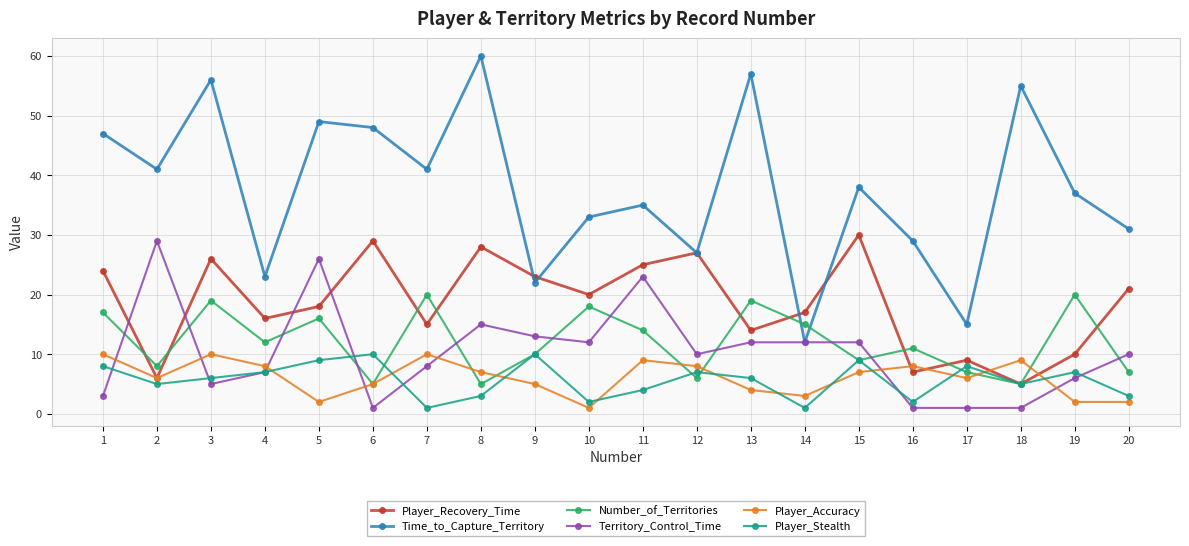

Reading left to right, transcribe all the data shown in this chart.

Player_Recovery_Time: 1=24	2=6	3=26	4=16	5=18	6=29	7=15	8=28	9=23	10=20	11=25	12=27	13=14	14=17	15=30	16=7	17=9	18=5	19=10	20=21
Time_to_Capture_Territory: 1=47	2=41	3=56	4=23	5=49	6=48	7=41	8=60	9=22	10=33	11=35	12=27	13=57	14=12	15=38	16=29	17=15	18=55	19=37	20=31
Number_of_Territories: 1=17	2=8	3=19	4=12	5=16	6=5	7=20	8=5	9=10	10=18	11=14	12=6	13=19	14=15	15=9	16=11	17=7	18=5	19=20	20=7
Territory_Control_Time: 1=3	2=29	3=5	4=7	5=26	6=1	7=8	8=15	9=13	10=12	11=23	12=10	13=12	14=12	15=12	16=1	17=1	18=1	19=6	20=10
Player_Accuracy: 1=10	2=6	3=10	4=8	5=2	6=5	7=10	8=7	9=5	10=1	11=9	12=8	13=4	14=3	15=7	16=8	17=6	18=9	19=2	20=2
Player_Stealth: 1=8	2=5	3=6	4=7	5=9	6=10	7=1	8=3	9=10	10=2	11=4	12=7	13=6	14=1	15=9	16=2	17=8	18=5	19=7	20=3